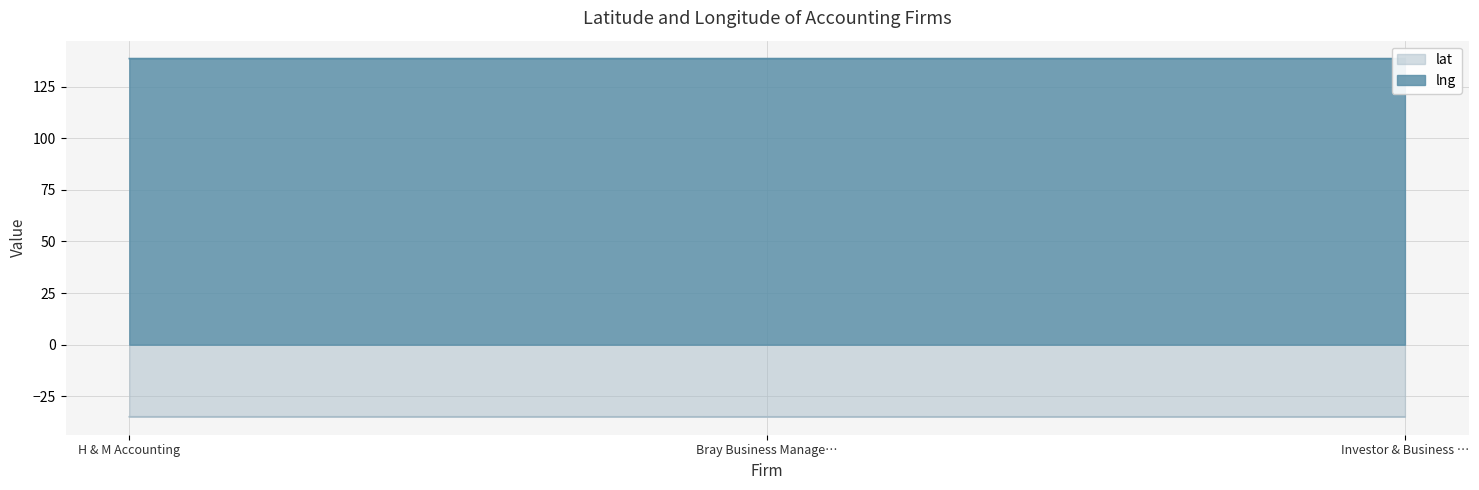

The lat series shows -52.4 at Bray Business Manage…. True or false?

False